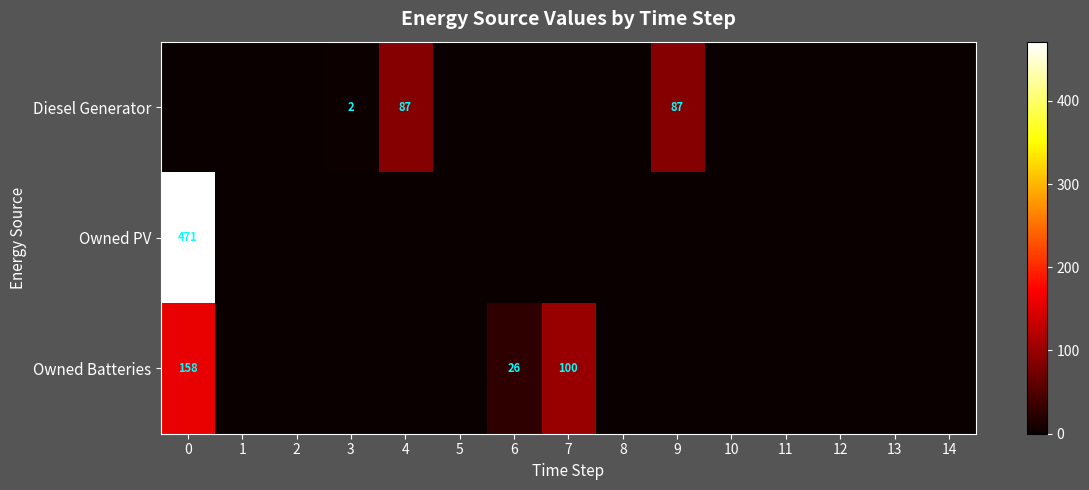

Is it true that Diesel Generator equals 87 at 9?

True